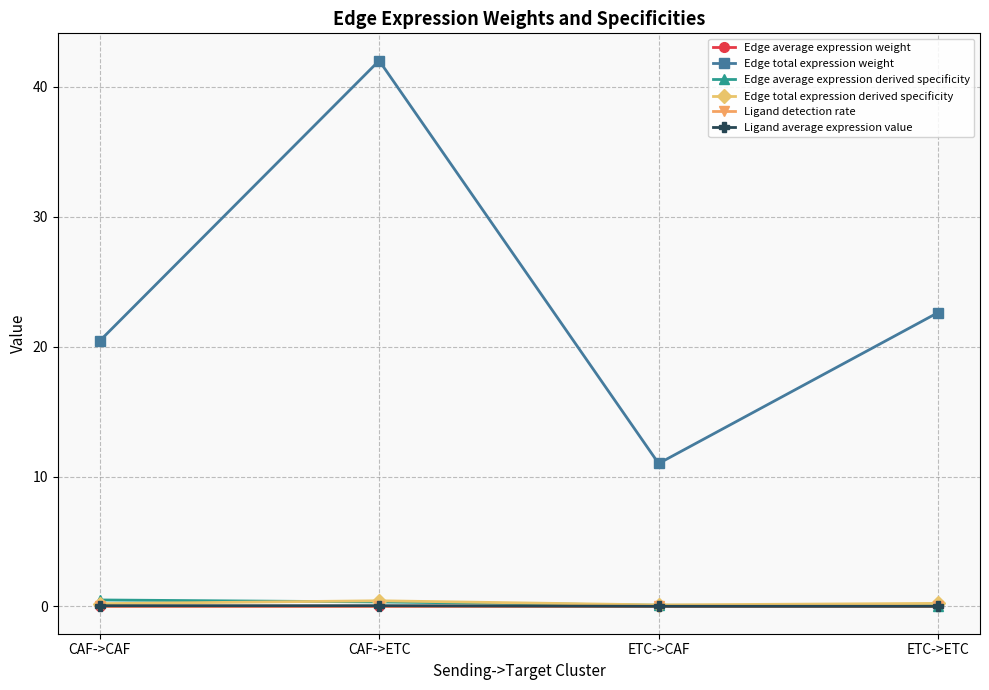

List the labels in order of Edge total expression weight value, smallest first.

ETC->CAF, CAF->CAF, ETC->ETC, CAF->ETC